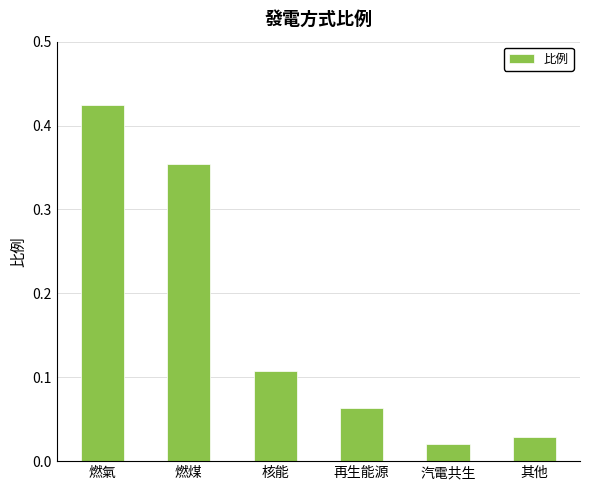

What is the sum of all values?

1.0